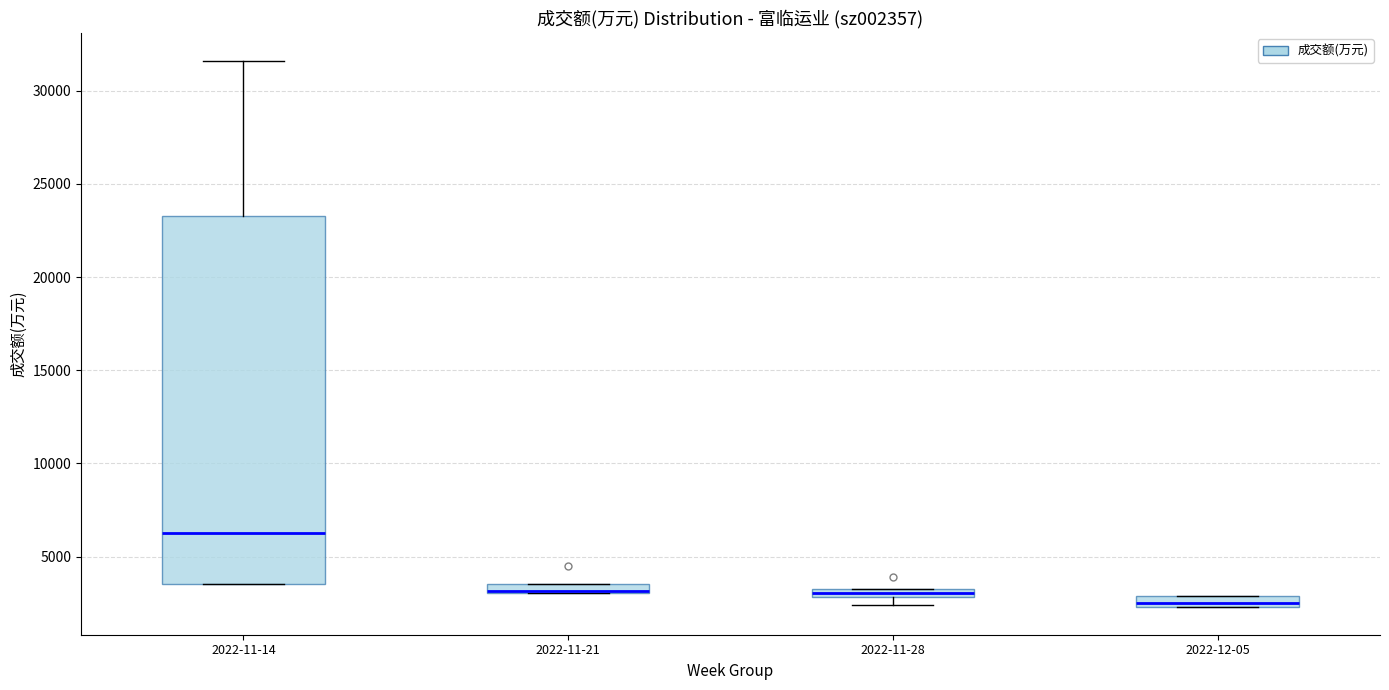

Which box is the tallest, from its lower edge to its upper edge?

2022-11-14